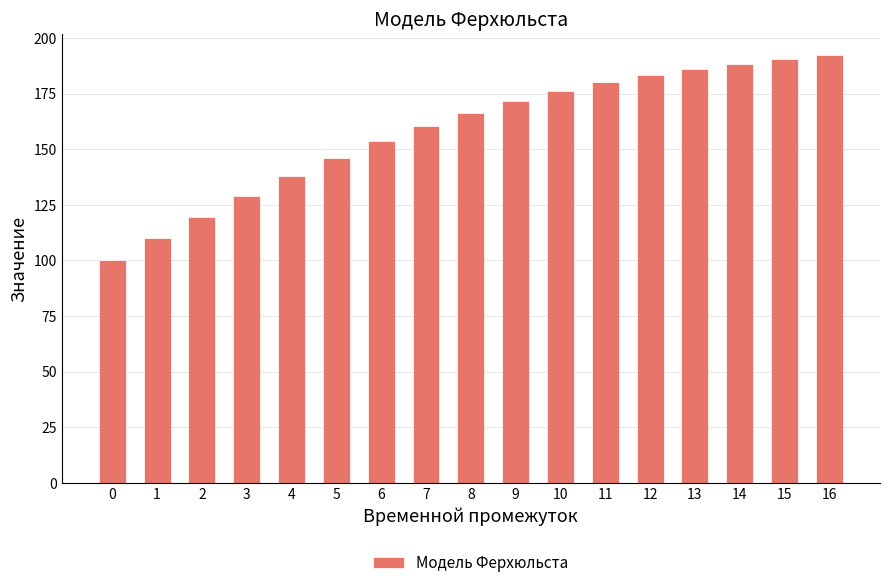

What is the sum of the values at 11 and 2?

299.8